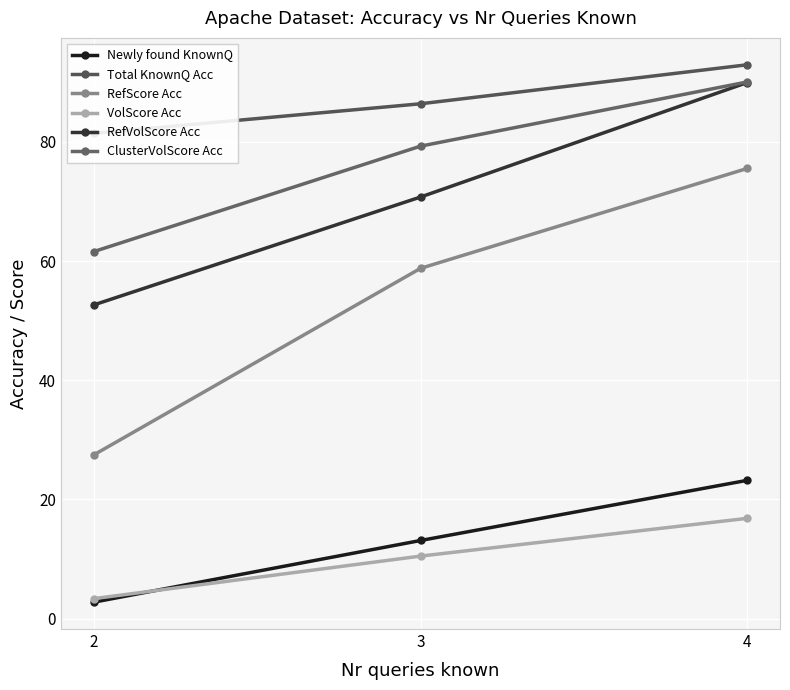

Which series has the widest spread of values?

RefScore Acc